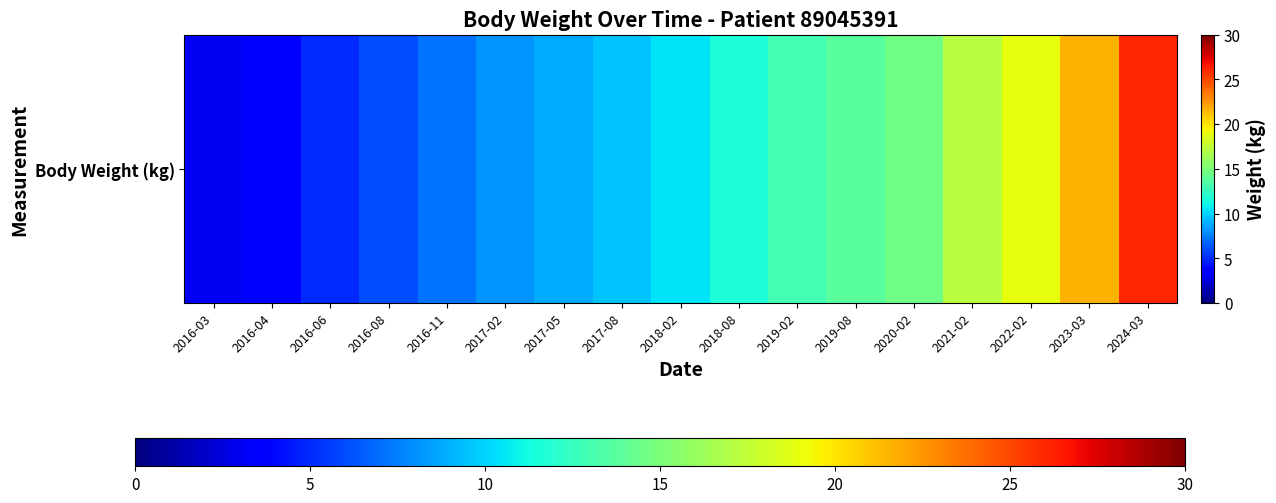

Reading left to right, transcribe all the data shown in this chart.

2016-03=3.1	2016-04=3.8	2016-06=5.0	2016-08=6.0	2016-11=7.2	2017-02=8.2	2017-05=8.9	2017-08=9.6	2018-02=10.5	2018-08=11.6	2019-02=12.9	2019-08=13.8	2020-02=14.6	2021-02=17.2	2022-02=18.9	2023-03=21.6	2024-03=26.1